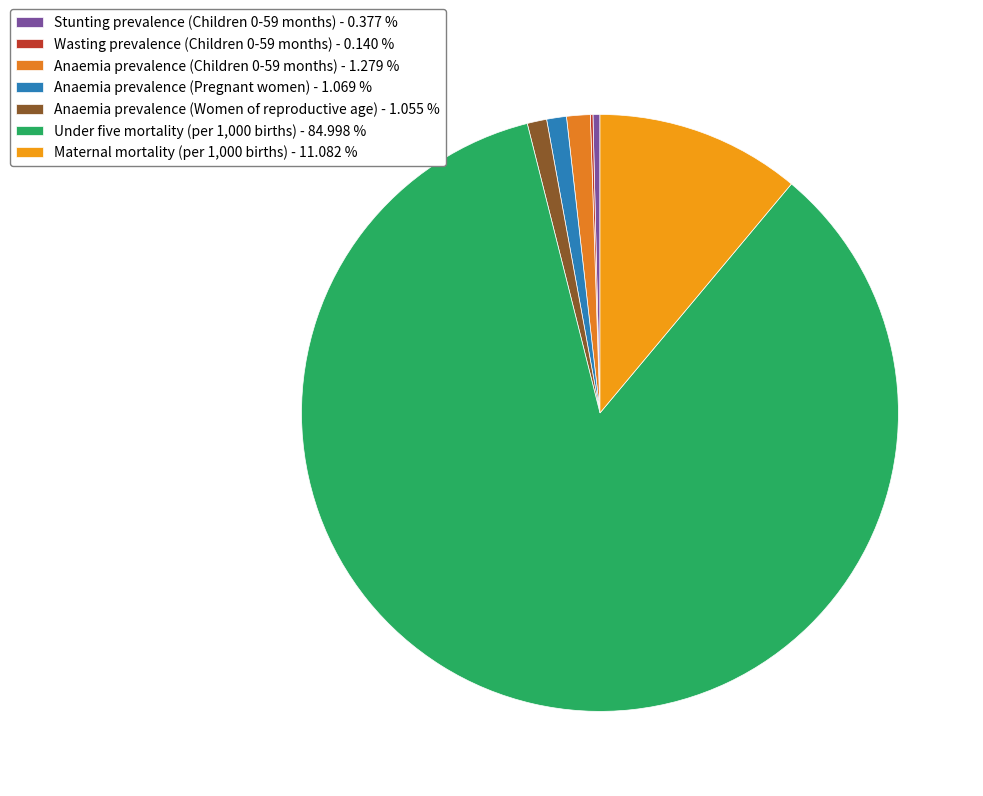

How many slices are in this pie chart?

7